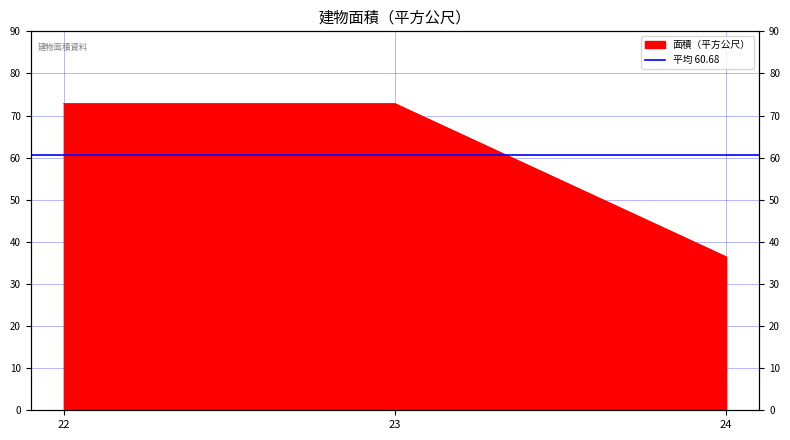

What is the difference between the values at 22 and 24?

36.4